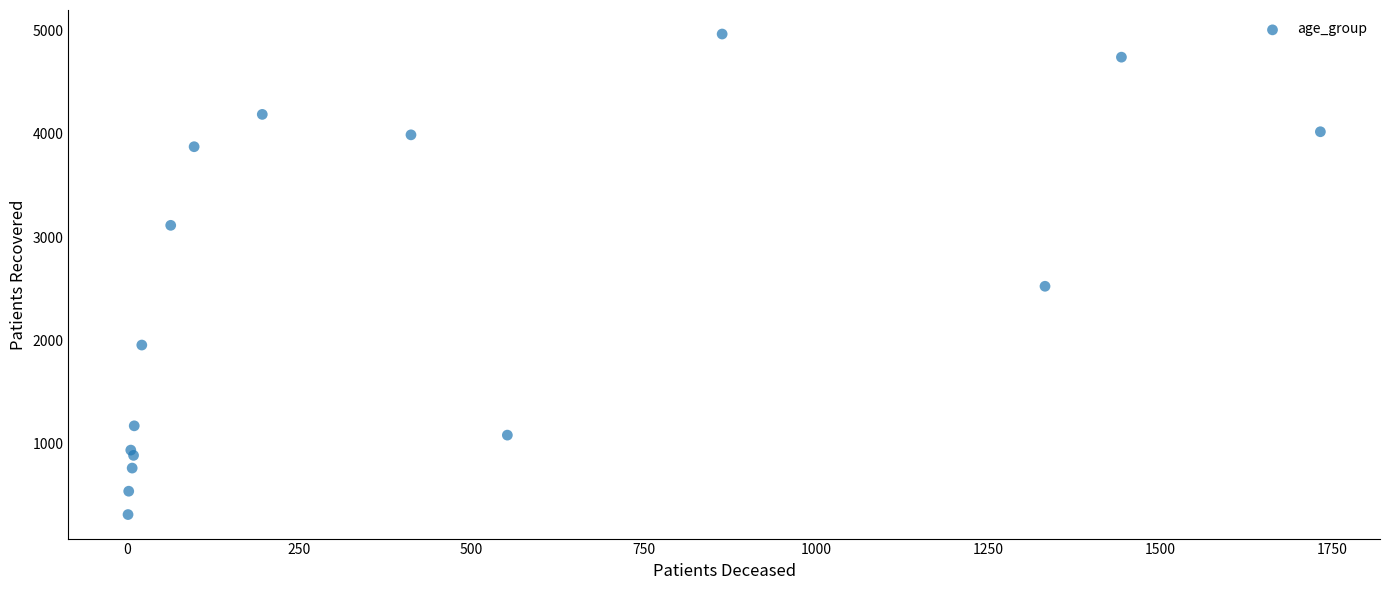

What Y value in the scatter plot is closest to 2639?

2523